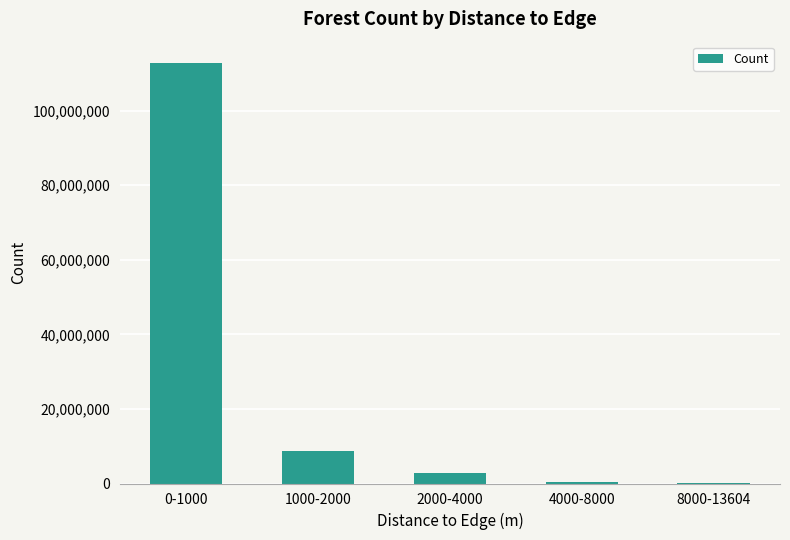

The value at 1000-2000 is 14200715. True or false?

False